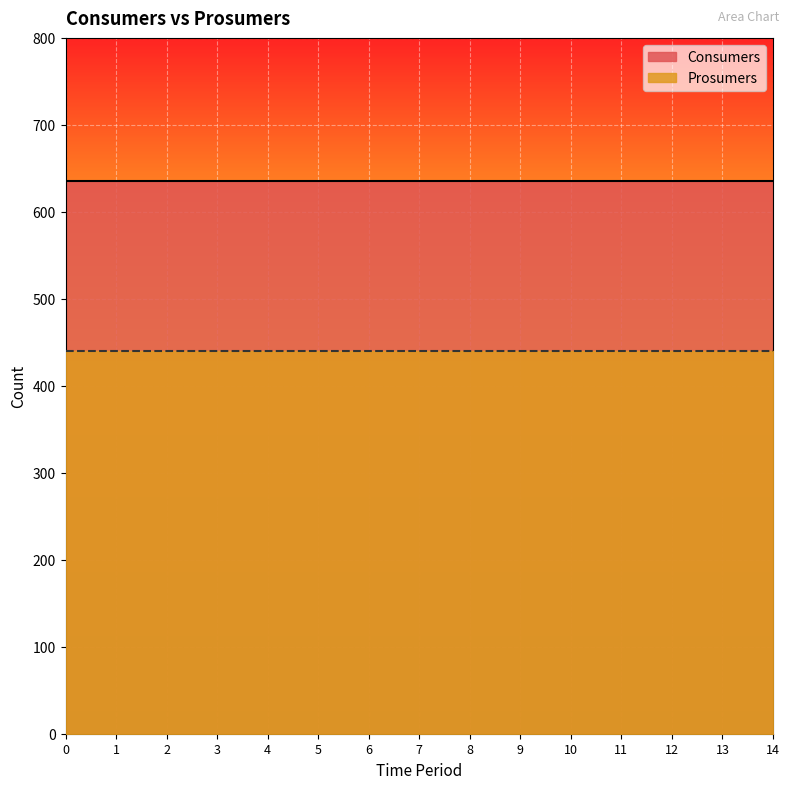

True or false: Consumers and Prosumers intersect in this chart.

False